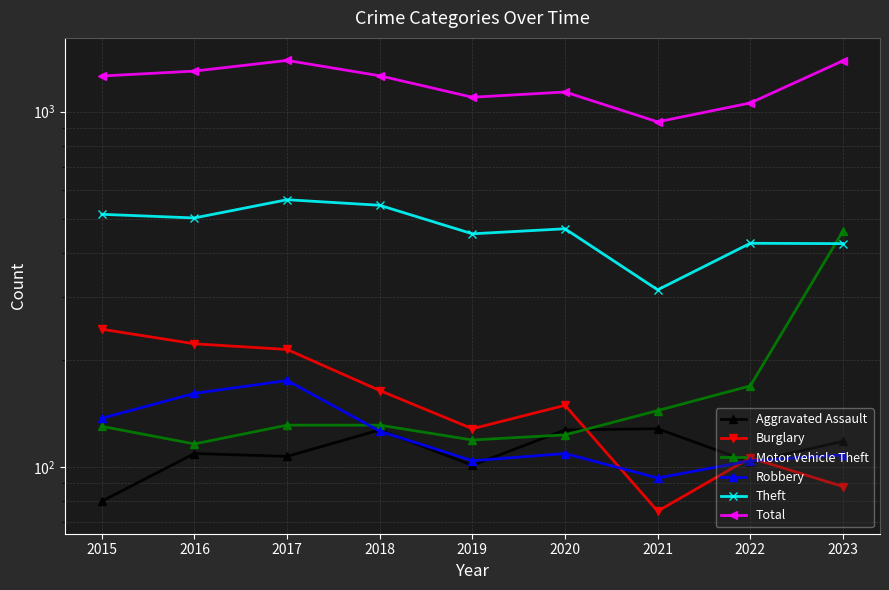

True or false: Burglary and Robbery intersect in this chart.

True